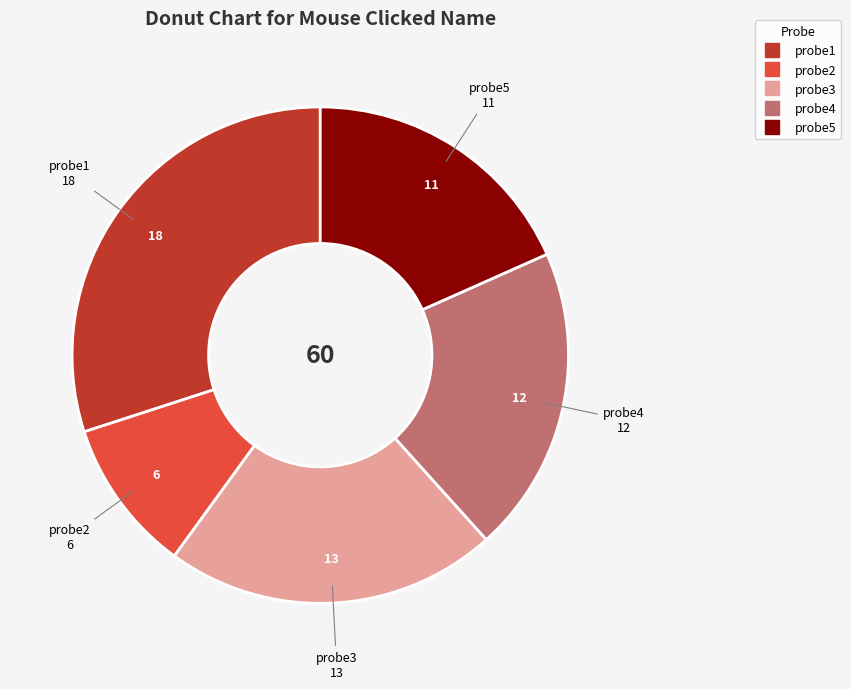

Combined, do probe1 and probe2 account for over 50%?

No